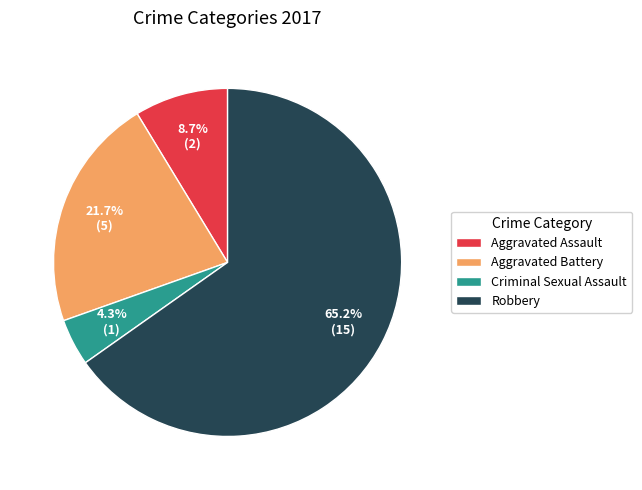

What is the ratio of the value at Criminal Sexual Assault to the value at Aggravated Battery?

0.2